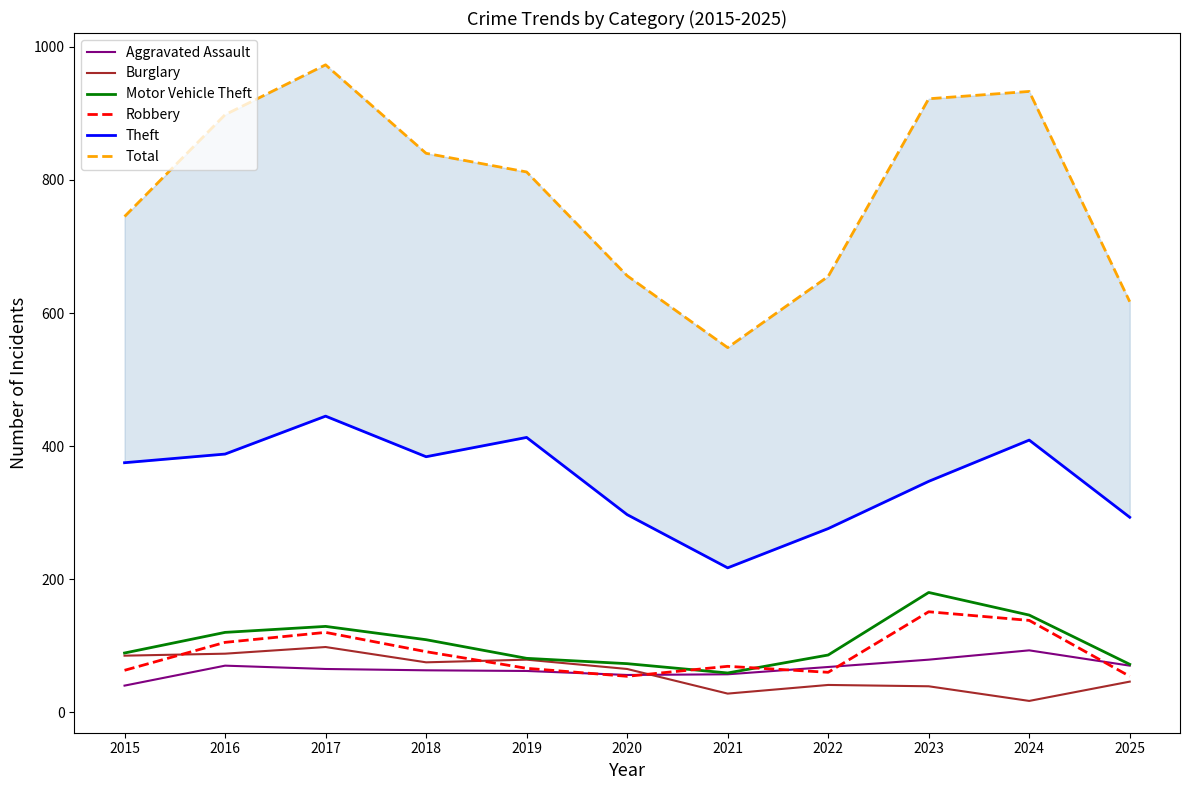

Reading right to left, what are all the values shown in this chart?

Aggravated Assault: 70	93	79	68	57	56	62	63	65	70	40
Burglary: 46	17	39	41	28	65	79	75	98	88	85
Motor Vehicle Theft: 72	146	180	86	59	73	81	109	129	120	89
Robbery: 54	138	151	60	69	54	66	91	120	105	63
Theft: 293	409	347	276	217	297	413	384	445	388	375
Total: 617	933	922	655	548	656	812	840	973	898	745